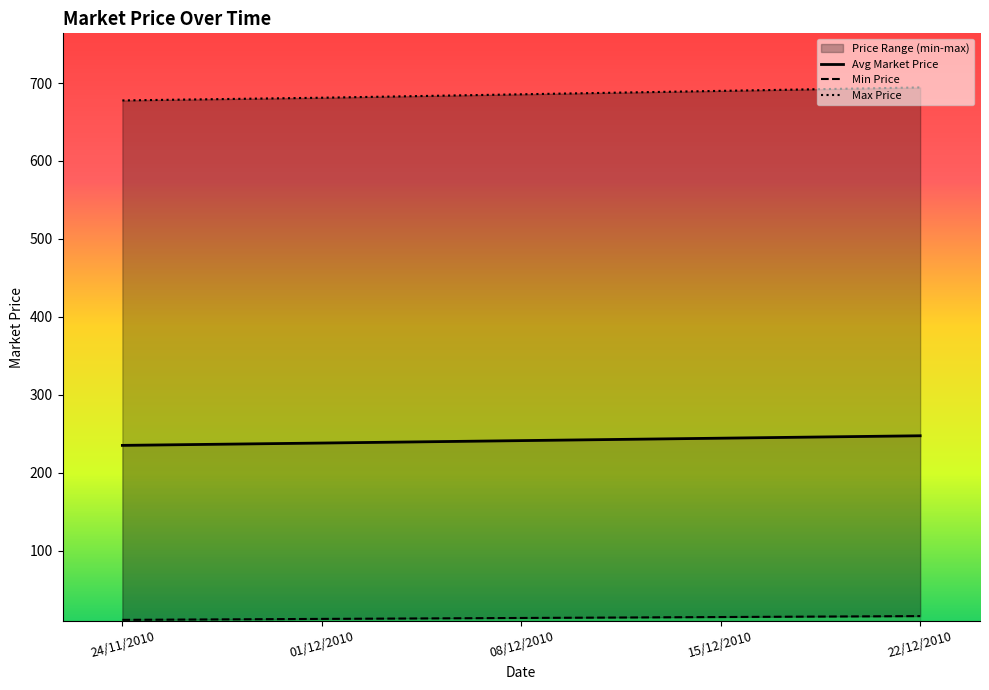

What is the maximum value for Avg Market Price?

247.3